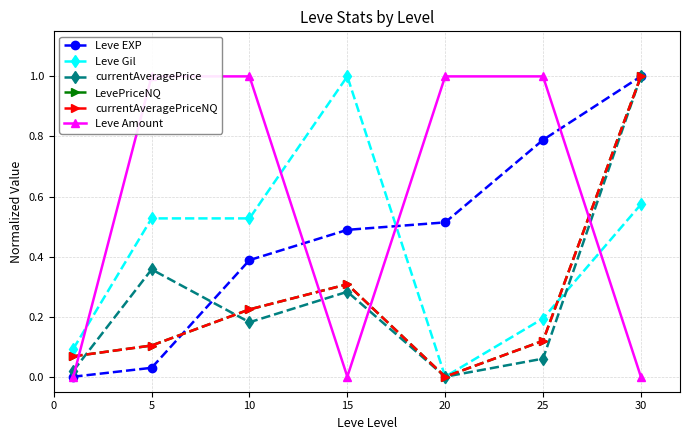

Which series has the largest range (max minus min)?

Leve EXP